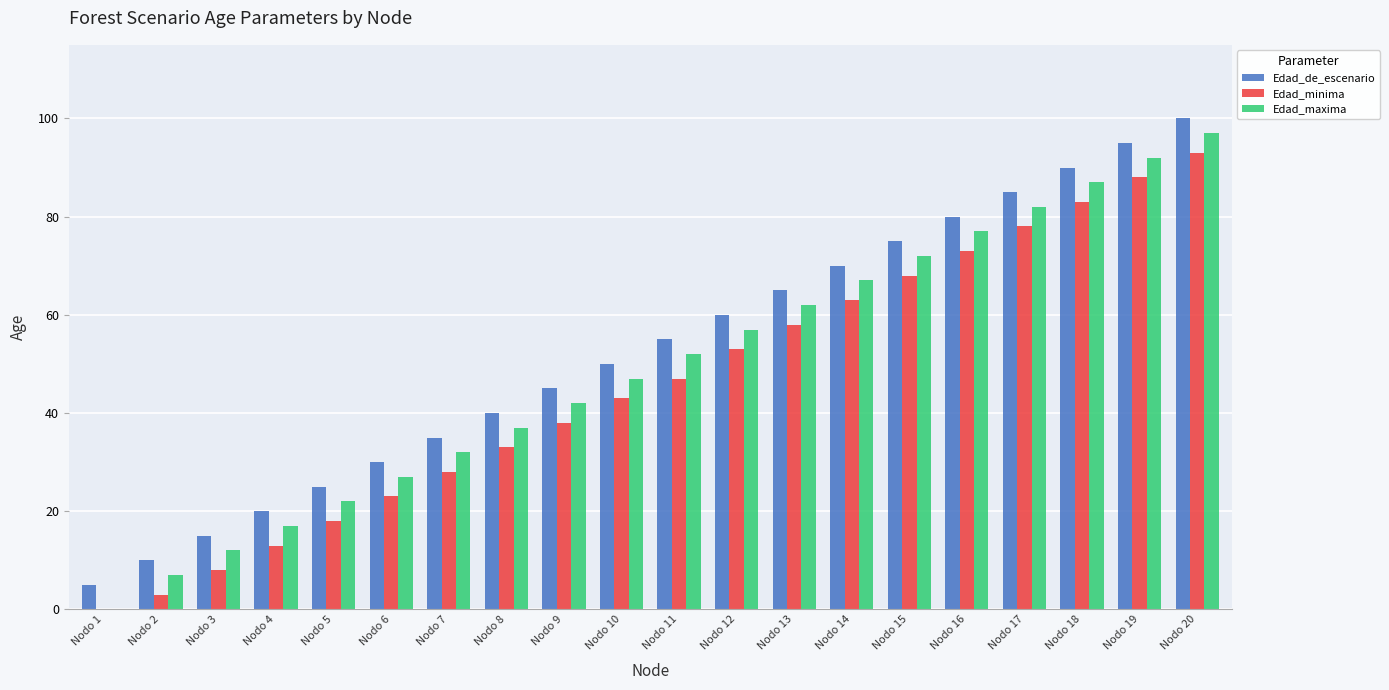

Reading left to right, what are all the values shown in this chart?

Edad_de_escenario: Nodo 1=5	Nodo 2=10	Nodo 3=15	Nodo 4=20	Nodo 5=25	Nodo 6=30	Nodo 7=35	Nodo 8=40	Nodo 9=45	Nodo 10=50	Nodo 11=55	Nodo 12=60	Nodo 13=65	Nodo 14=70	Nodo 15=75	Nodo 16=80	Nodo 17=85	Nodo 18=90	Nodo 19=95	Nodo 20=100
Edad_minima: Nodo 1=0	Nodo 2=3	Nodo 3=8	Nodo 4=13	Nodo 5=18	Nodo 6=23	Nodo 7=28	Nodo 8=33	Nodo 9=38	Nodo 10=43	Nodo 11=47	Nodo 12=53	Nodo 13=58	Nodo 14=63	Nodo 15=68	Nodo 16=73	Nodo 17=78	Nodo 18=83	Nodo 19=88	Nodo 20=93
Edad_maxima: Nodo 1=0	Nodo 2=7	Nodo 3=12	Nodo 4=17	Nodo 5=22	Nodo 6=27	Nodo 7=32	Nodo 8=37	Nodo 9=42	Nodo 10=47	Nodo 11=52	Nodo 12=57	Nodo 13=62	Nodo 14=67	Nodo 15=72	Nodo 16=77	Nodo 17=82	Nodo 18=87	Nodo 19=92	Nodo 20=97